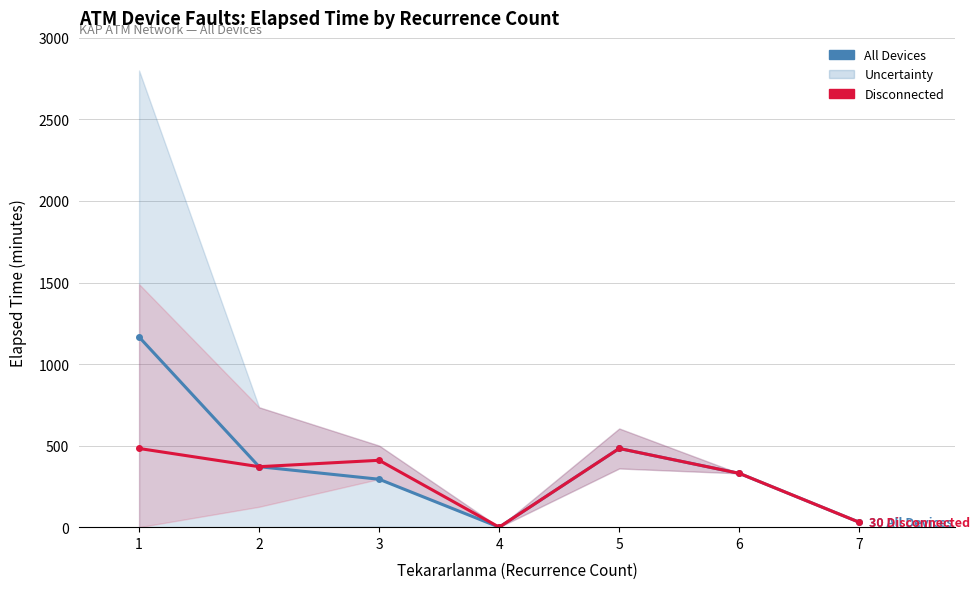

Reading left to right, extract all data points from this chart.

Mean Elapsed (All Devices): 1166.1	370.8	293.8	0.0	482.5	330.0	30.0
Mean Elapsed (Disconnected): 482.5	370.8	410.0	0.0	482.5	330.0	30.0